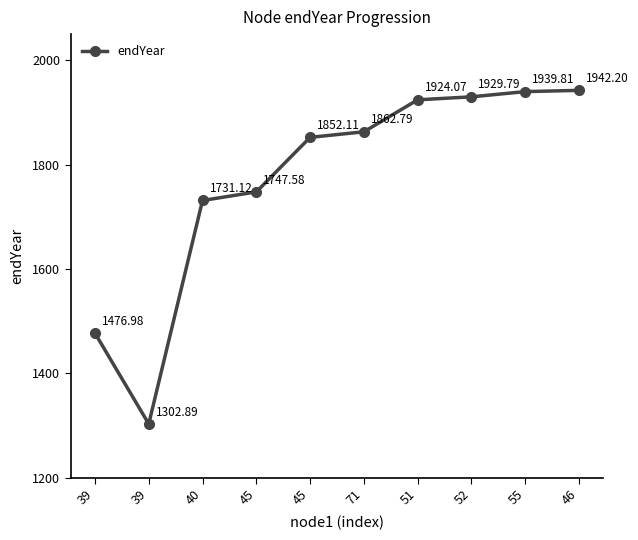

What is the value of the 6th point from the left?

1862.8